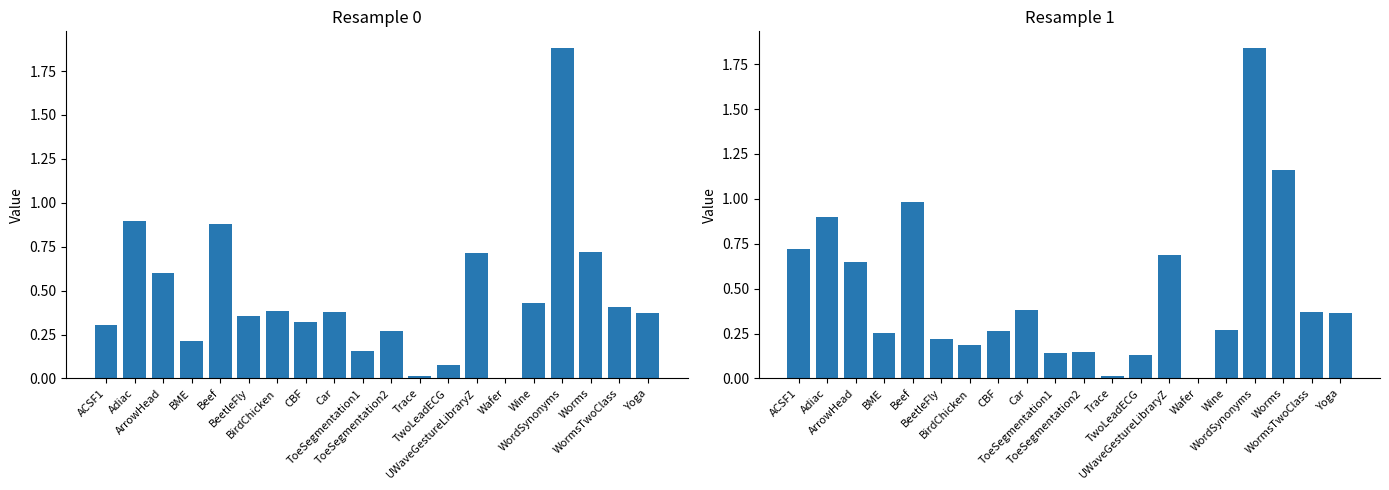

Which category has the highest value across all series?

WordSynonyms